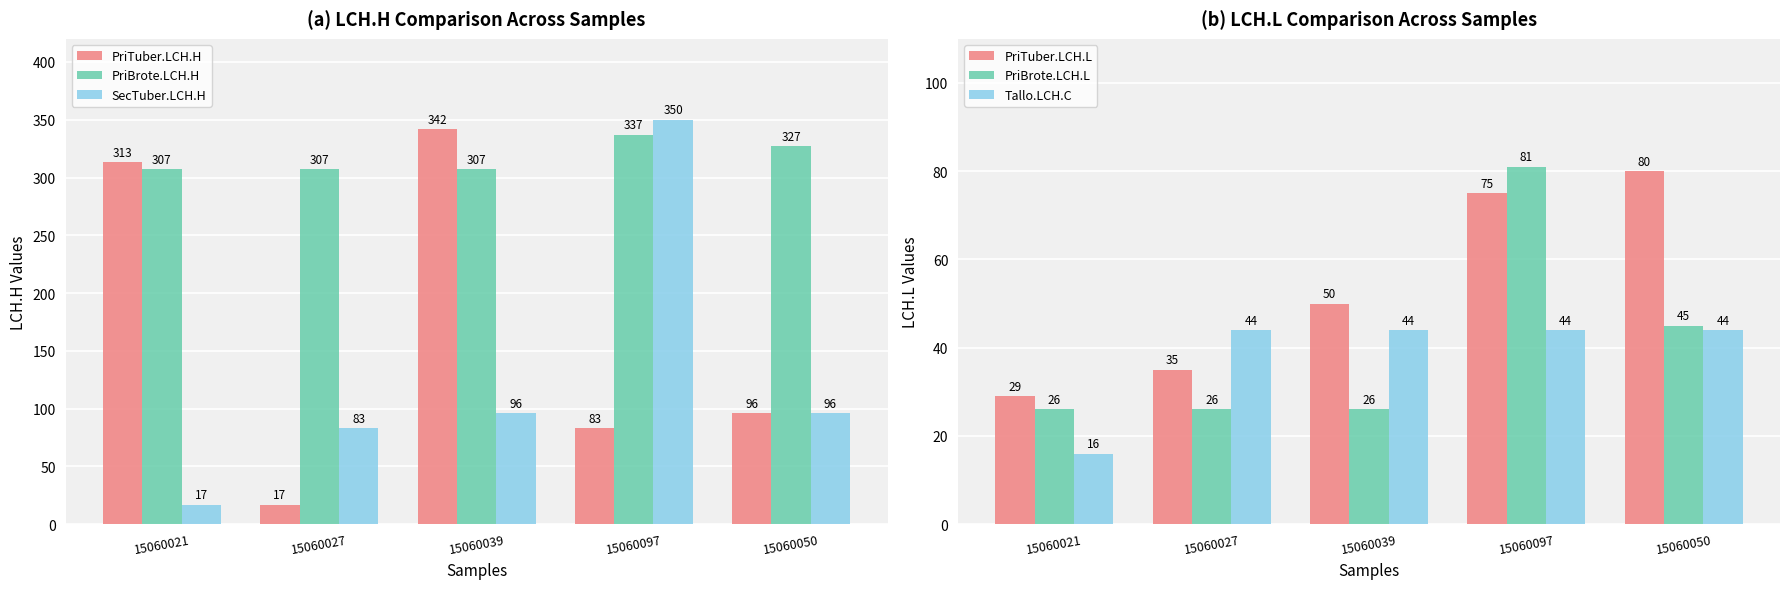

The value of PriTuber.LCH.L at 15060050 is 36. True or false?

False